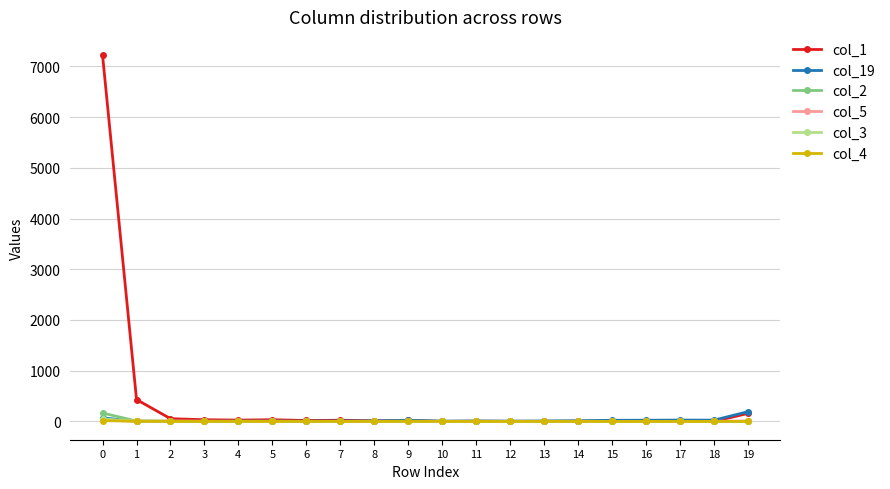

Which series has the largest total across all categories?

col_1